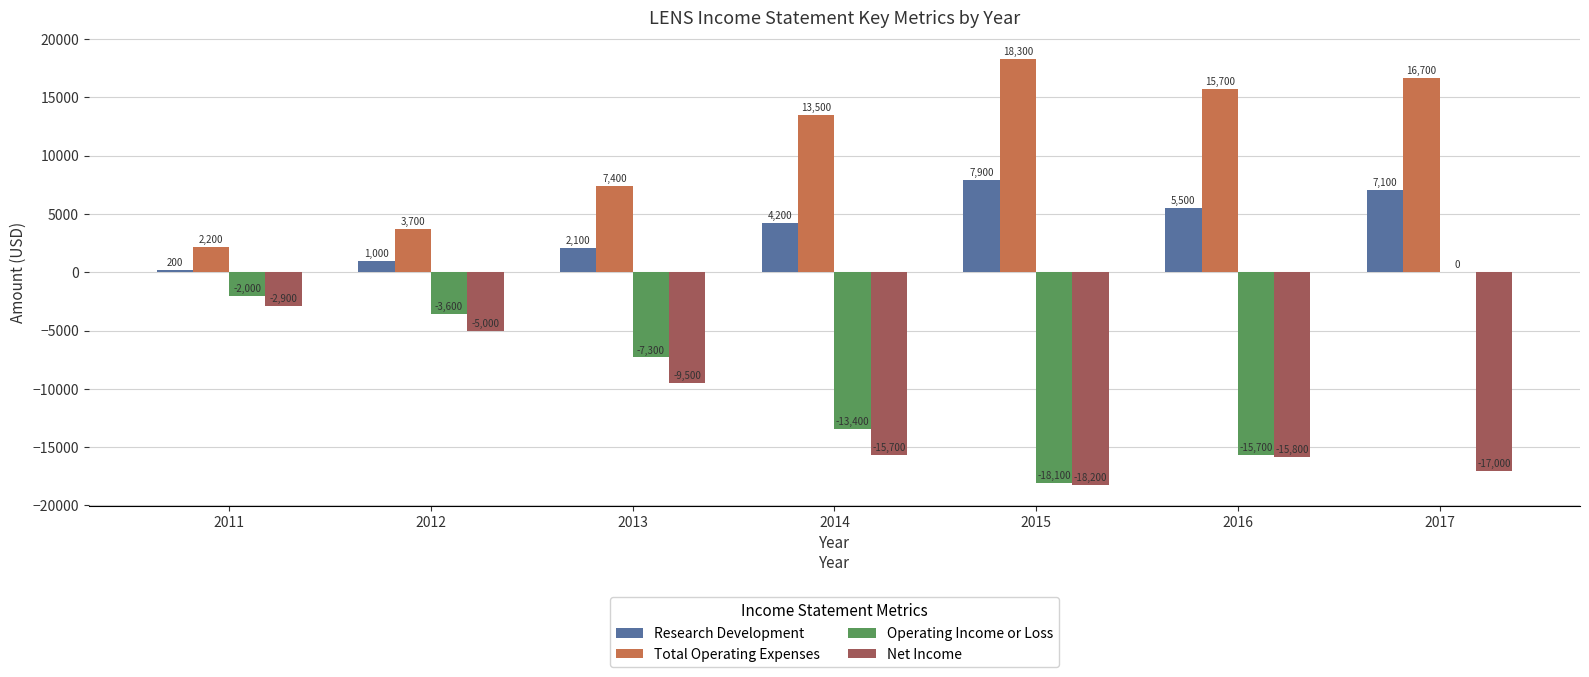

The value of Research Development at 2016 is 1287. True or false?

False